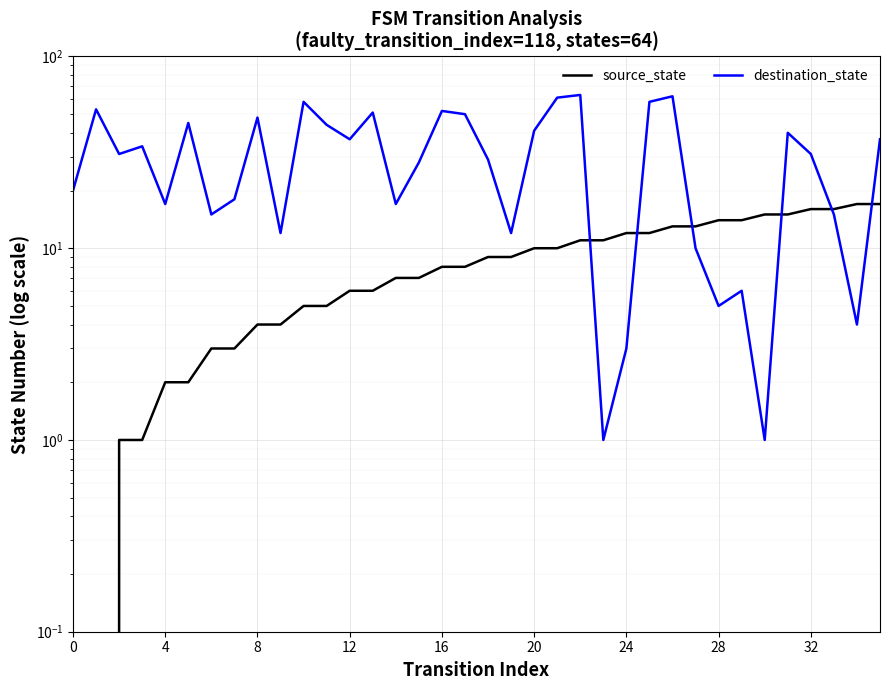

True or false: destination_state has more than 2 interior local peaks.

True